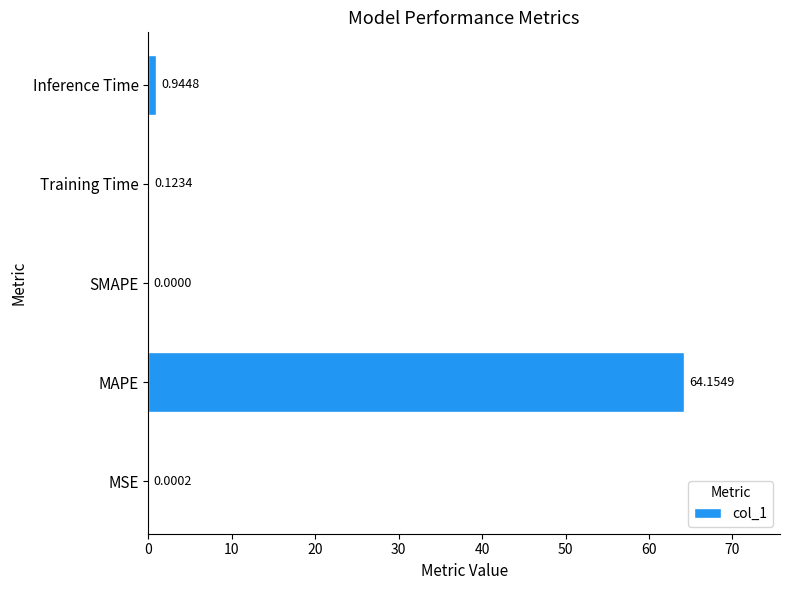

Which label corresponds to the largest value in the chart?

MAPE